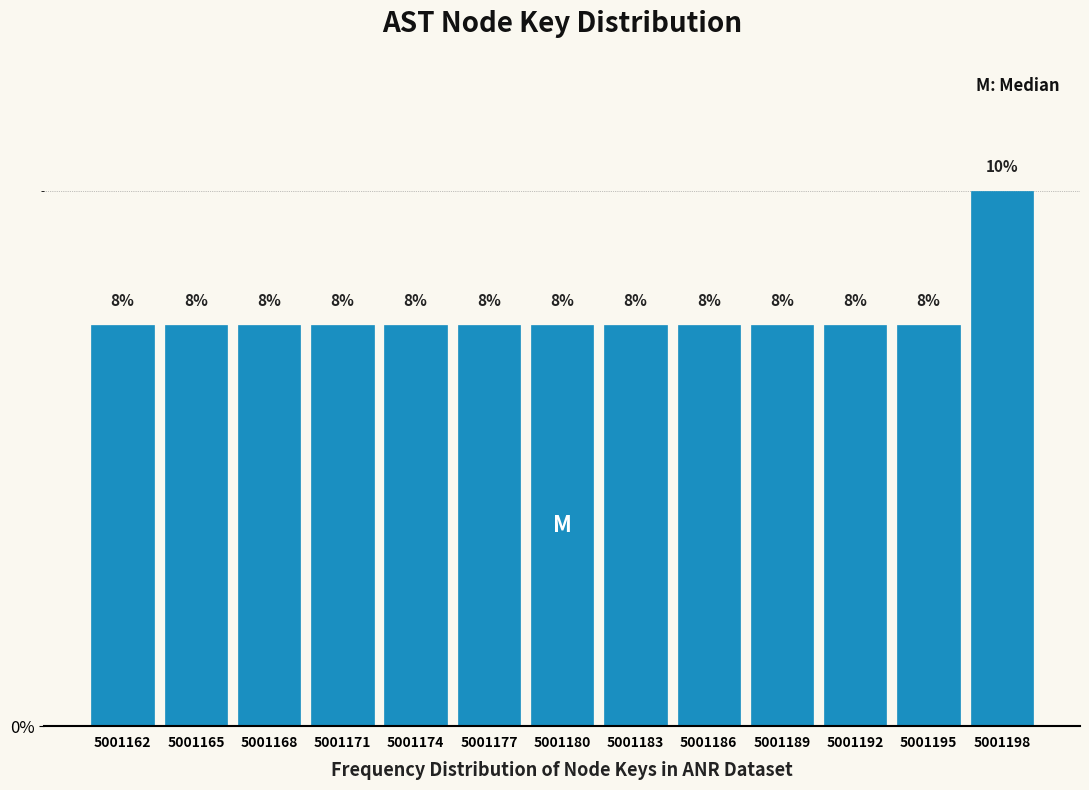

Does the chart contain any negative values?

No